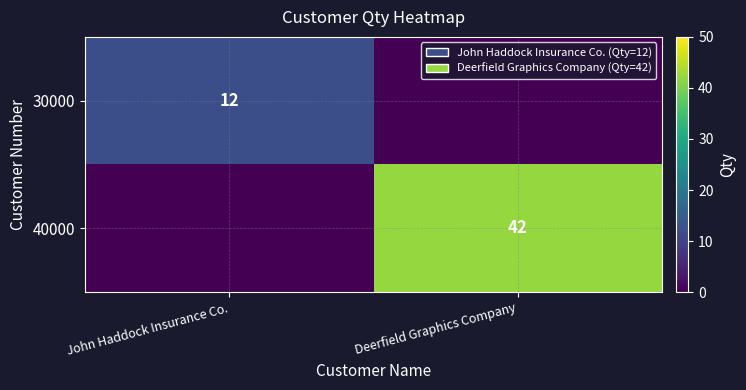

Is it true that 30000 equals 12 at John Haddock Insurance Co.?

True